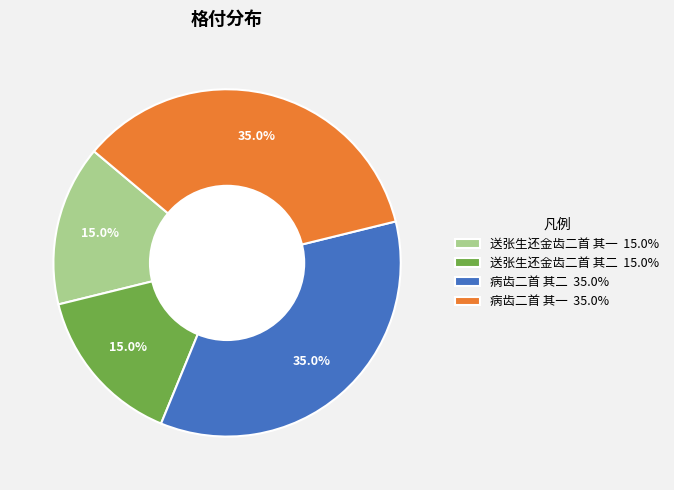

Does 送张生还金齿二首 其二 account for over 50% of the chart?

No